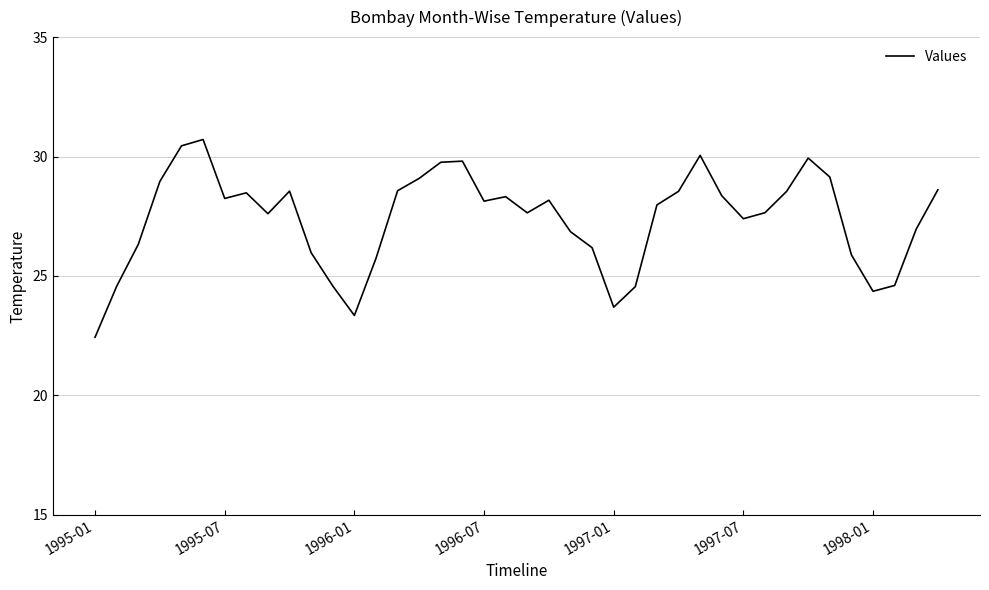

How many lines are shown in the chart?

1